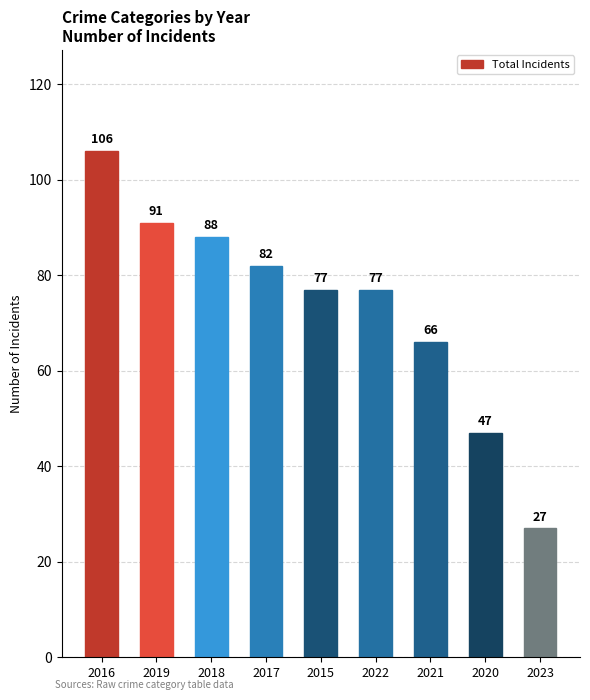

At which category does the chart reach its peak across all series?

2016